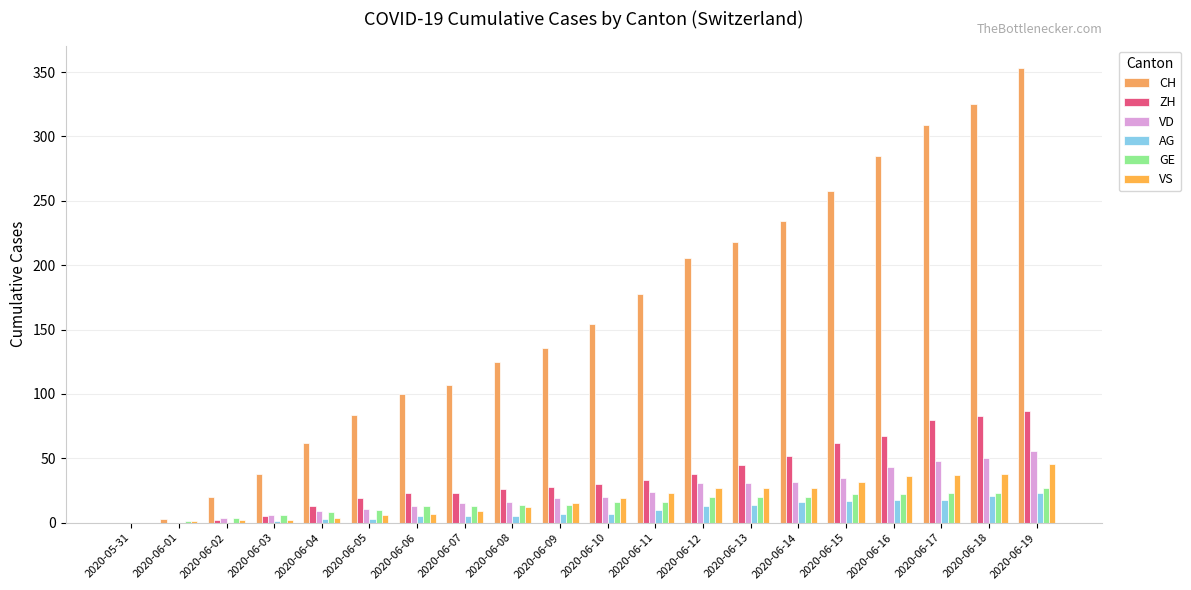

What is the greatest value displayed?

353